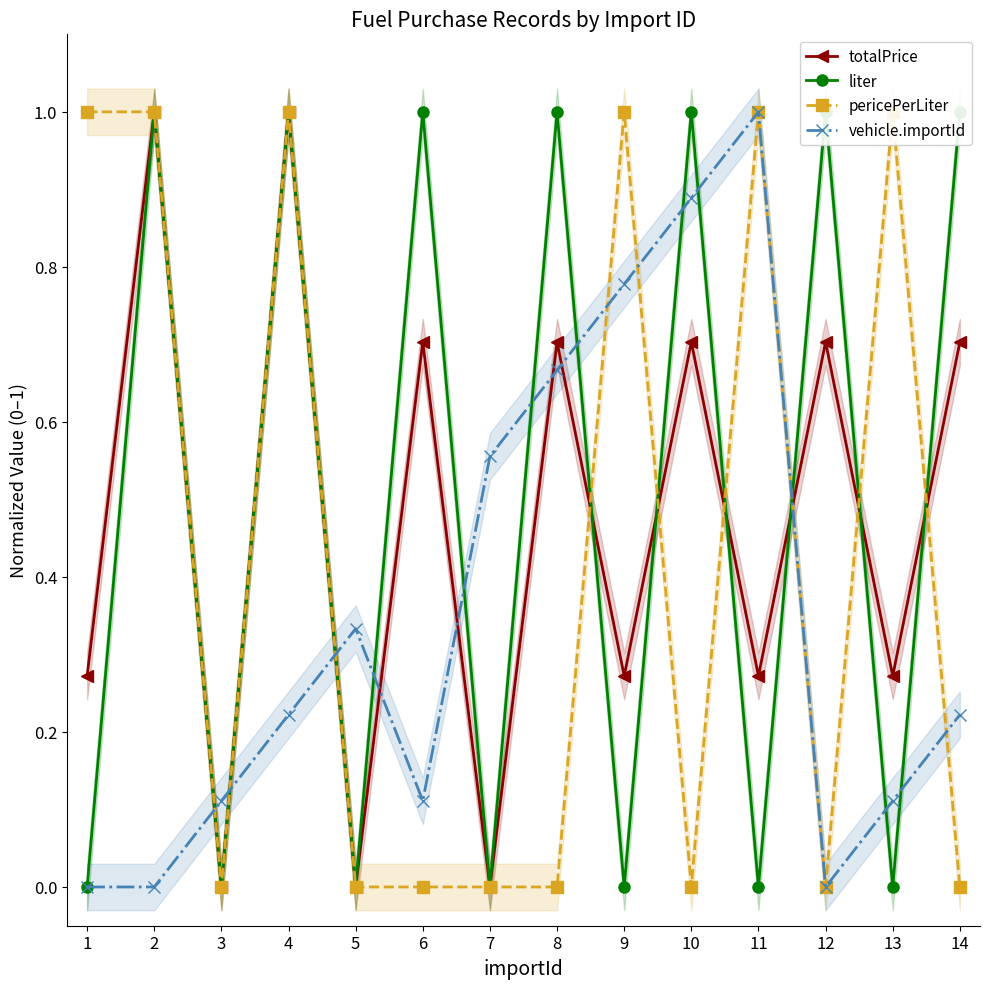

Where is the first local maximum for liter?

2